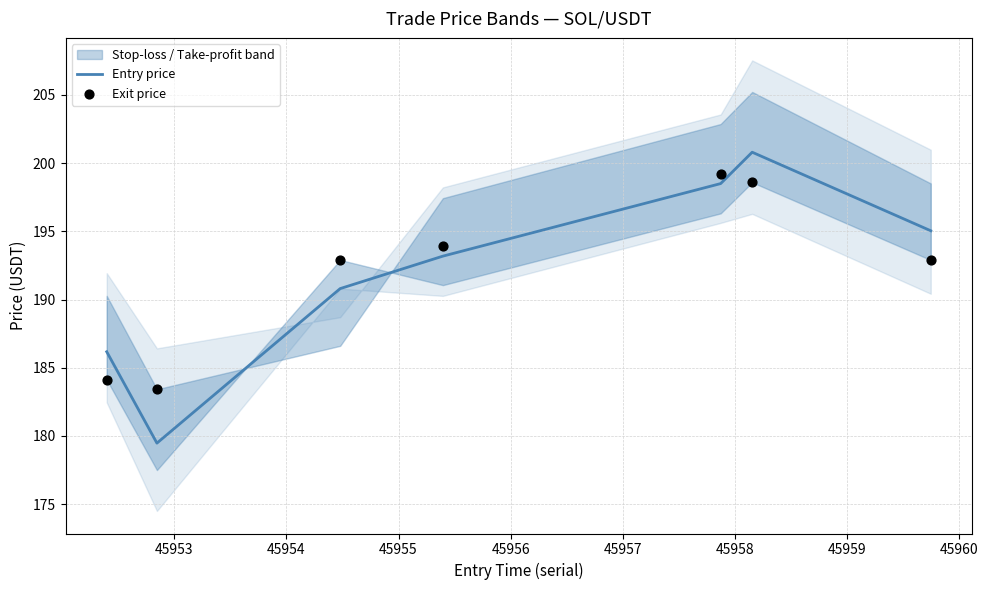

Which series has the largest total across all categories?

Exit price